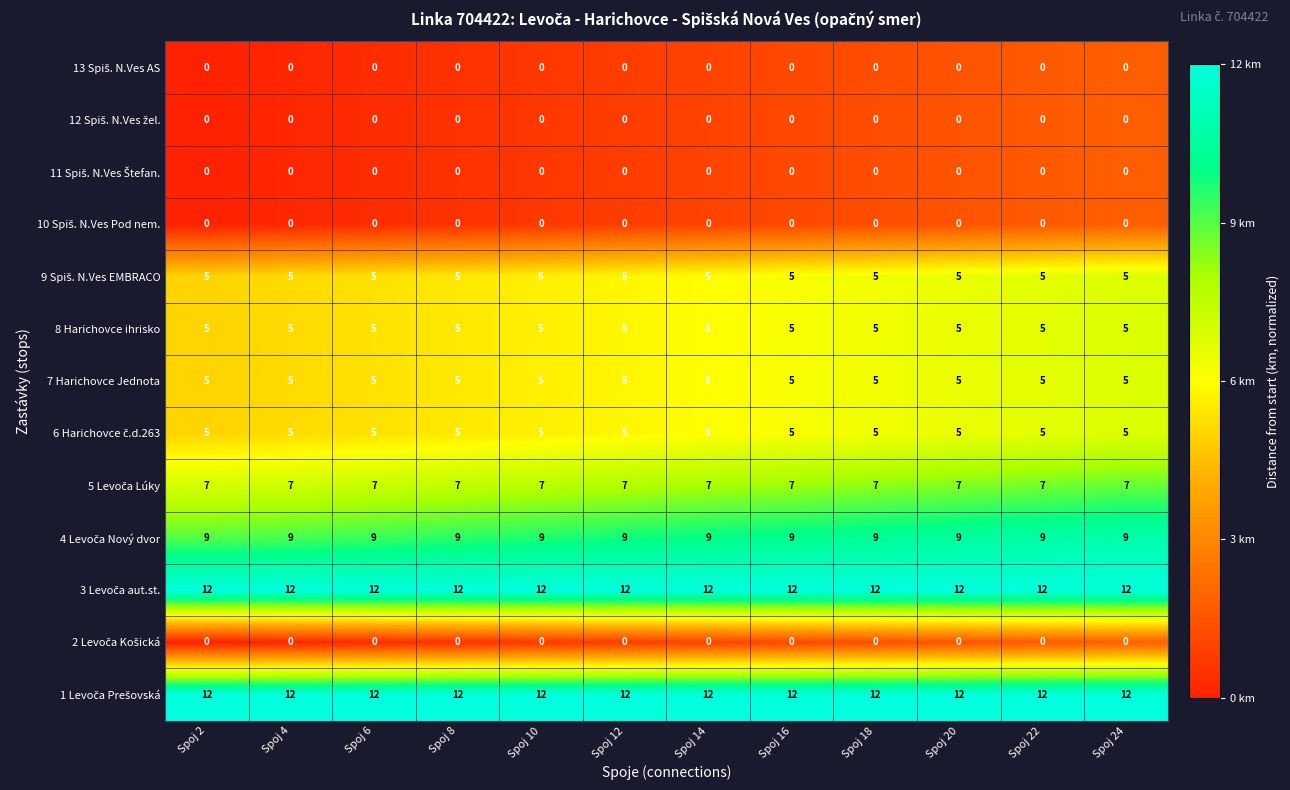

What is the difference between the highest and lowest values at Spoj 6?

12